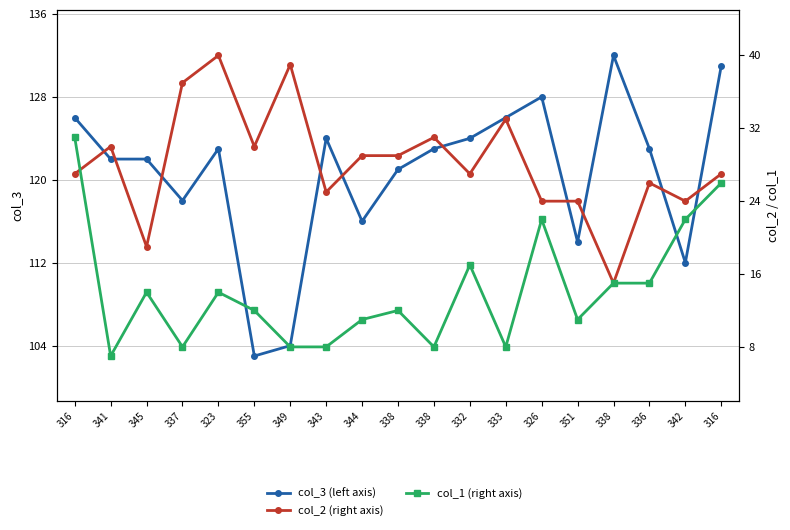

Which series has the widest spread of values?

col_3 (left axis)